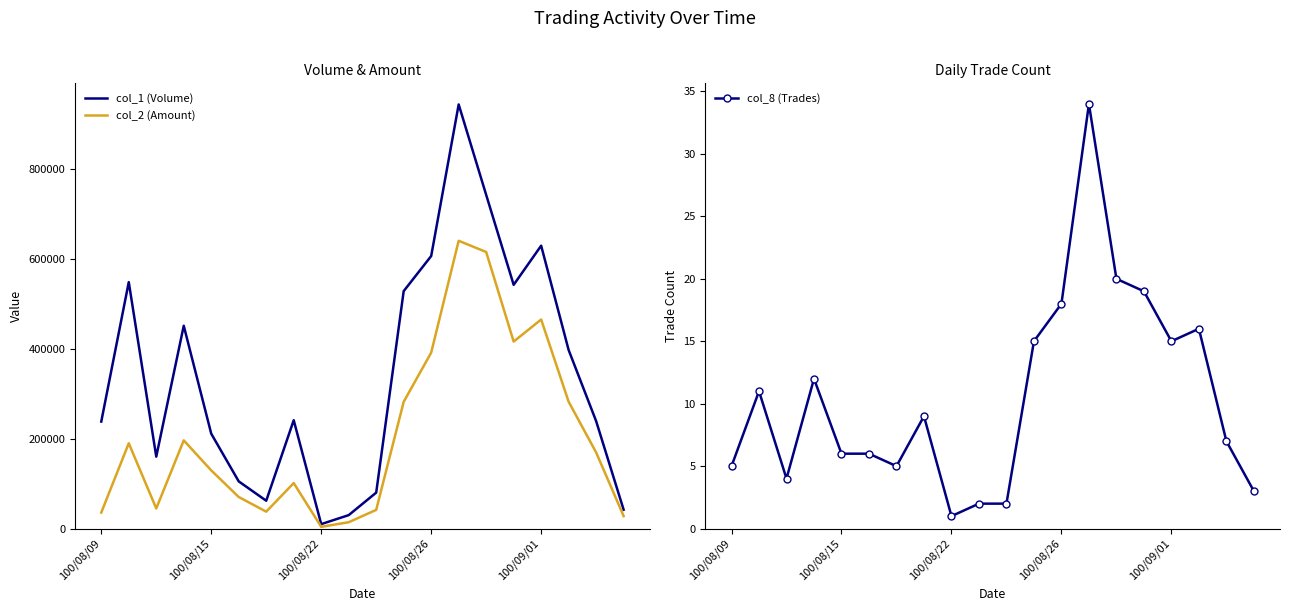

Which series has the largest total across all categories?

col_1 (Volume)